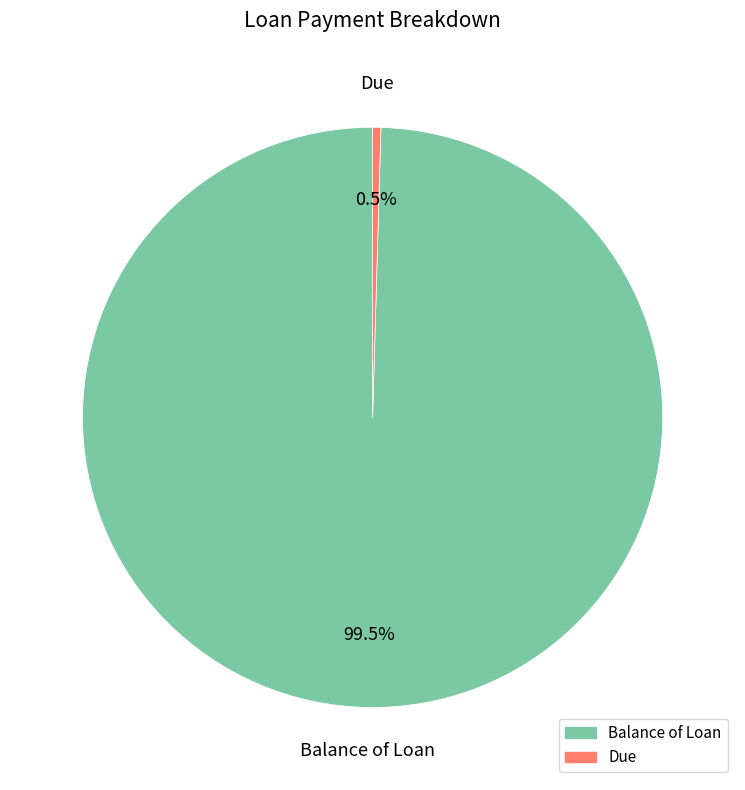

Between Balance of Loan and Due, which is larger?

Balance of Loan